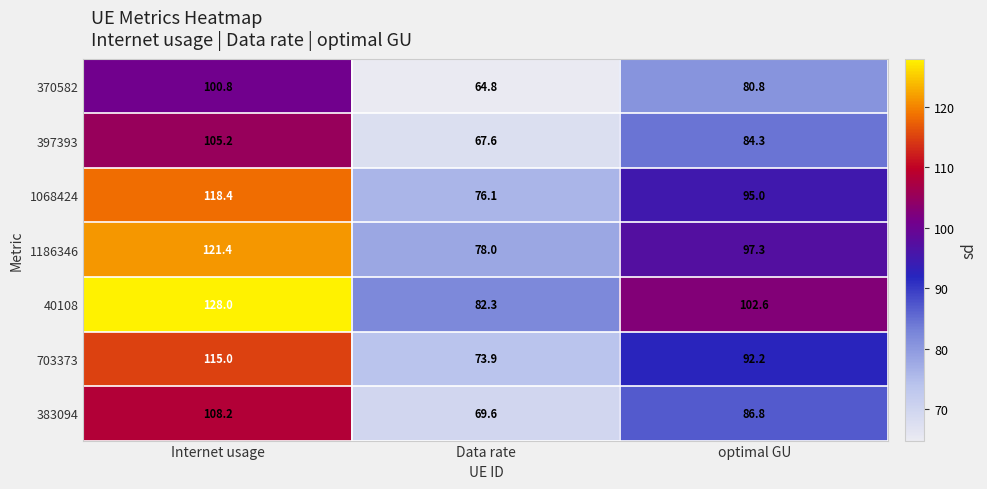

What is the average value of the 1186346 series?

98.9